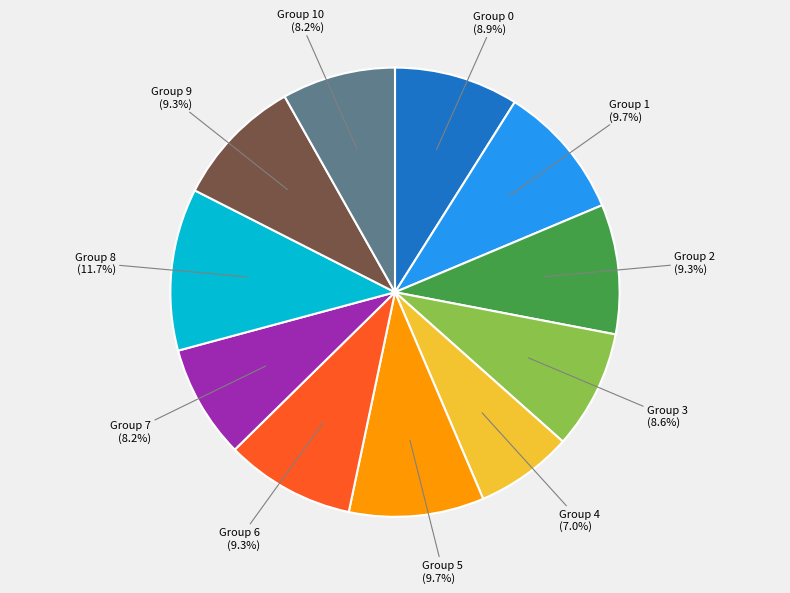

Does any single category account for the majority?

No